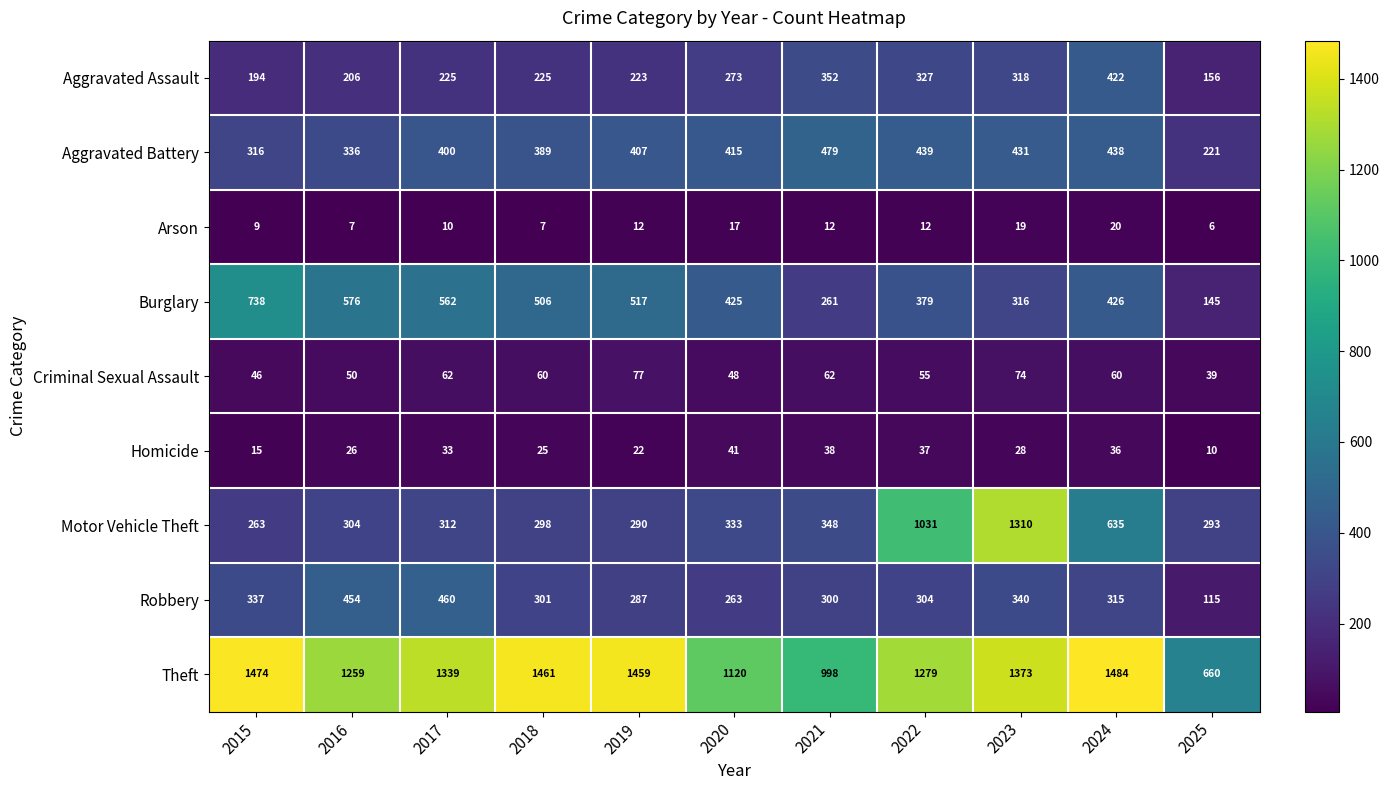

What is the spread (max minus min) of values at 2022?

1267